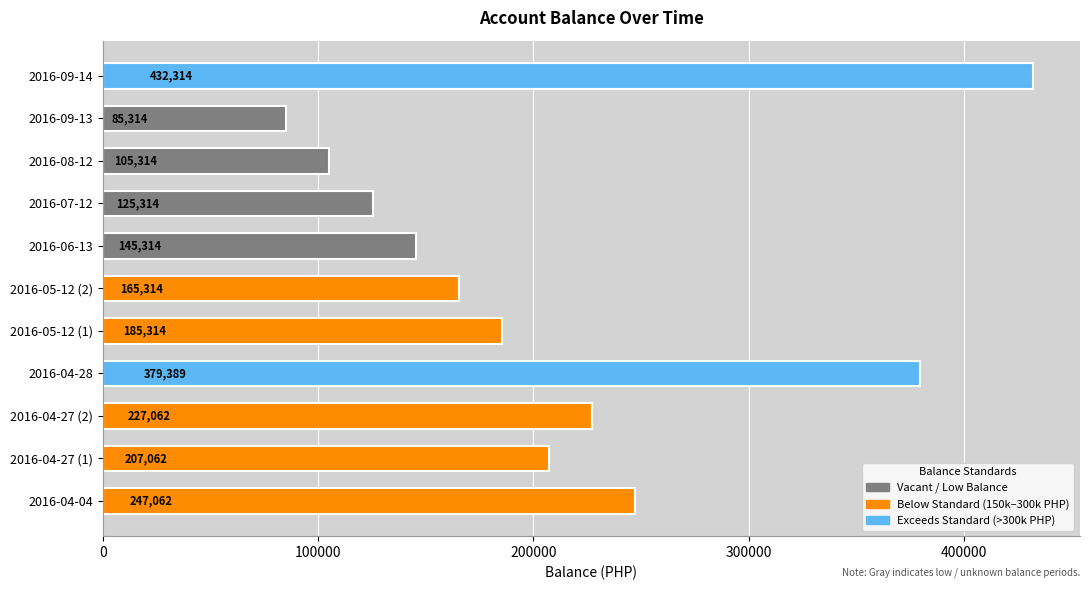

Does the chart contain any negative values?

No